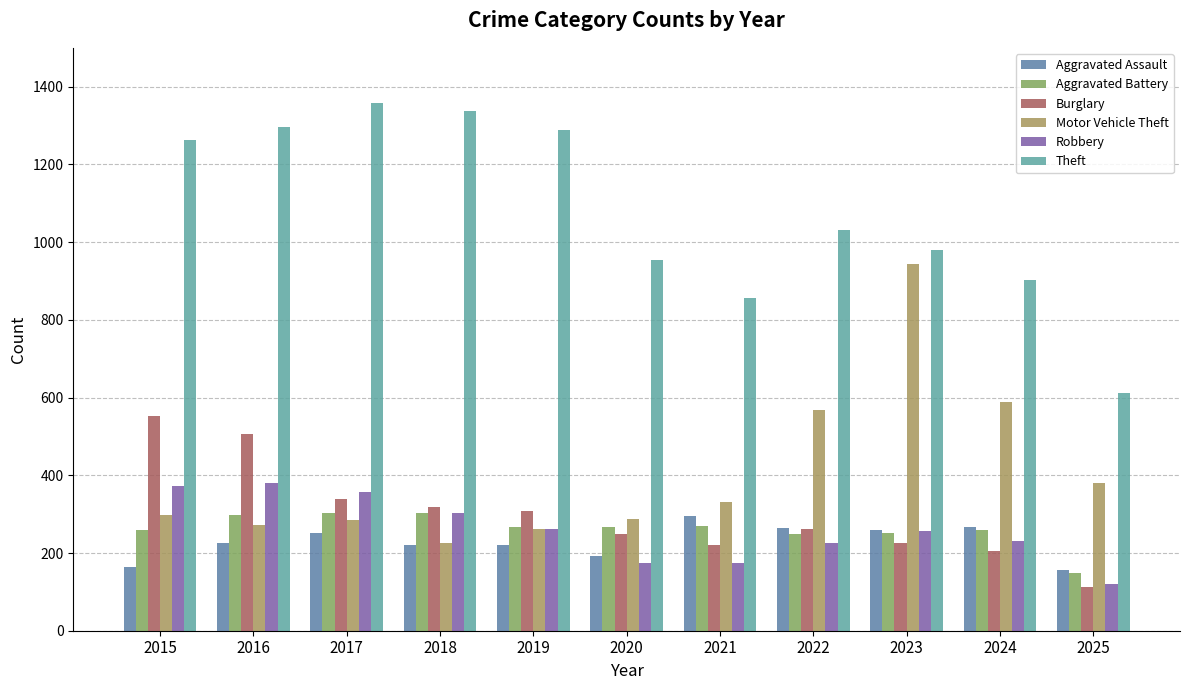

At which label is Theft closest to 986?

2023